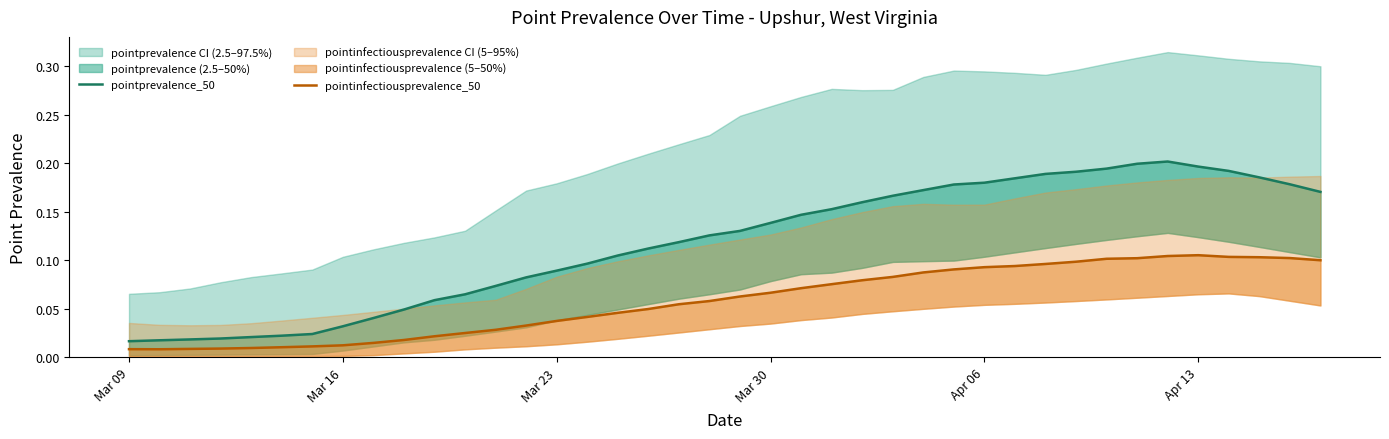

Which series has the largest total across all categories?

pointprevalence_50